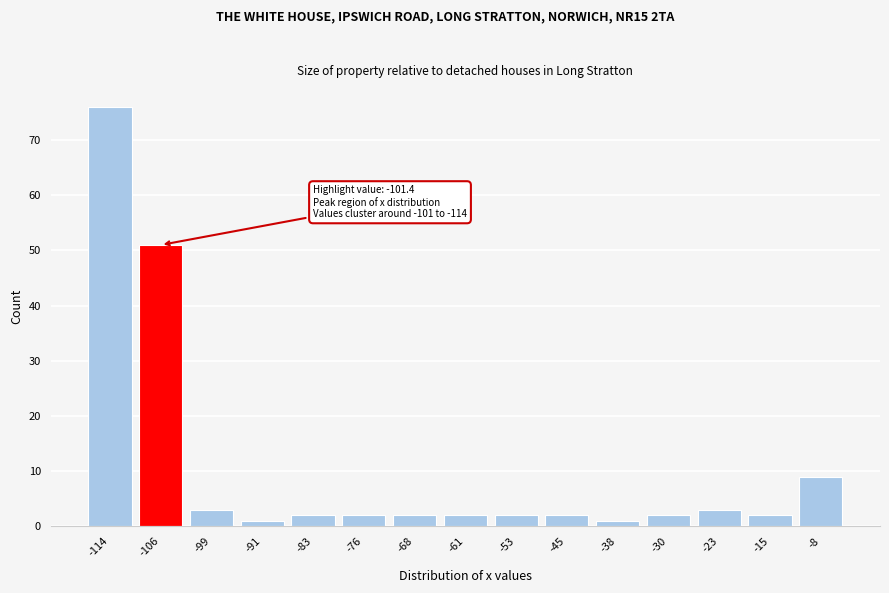

Reading left to right, transcribe all the data shown in this chart.

76	51	3	1	2	2	2	2	2	2	1	2	3	2	9